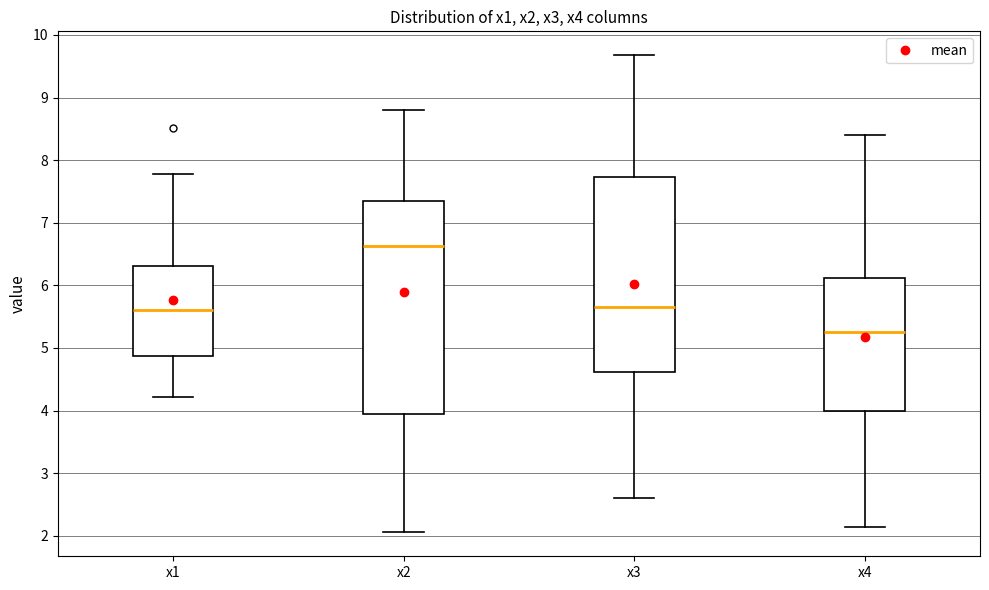

Reading left to right, read every box against the y-axis: the position of its median line, the range the box covers, and the ends of its whiskers. The values are not printed on the chart, so give them approximately, as read against the axis.

x1: median 5.6, box 4.9 to 6.3, whiskers 4.2 to 7.8
x2: median 6.6, box 3.9 to 7.3, whiskers 2.1 to 8.8
x3: median 5.7, box 4.6 to 7.7, whiskers 2.6 to 9.7
x4: median 5.3, box 4.0 to 6.1, whiskers 2.1 to 8.4